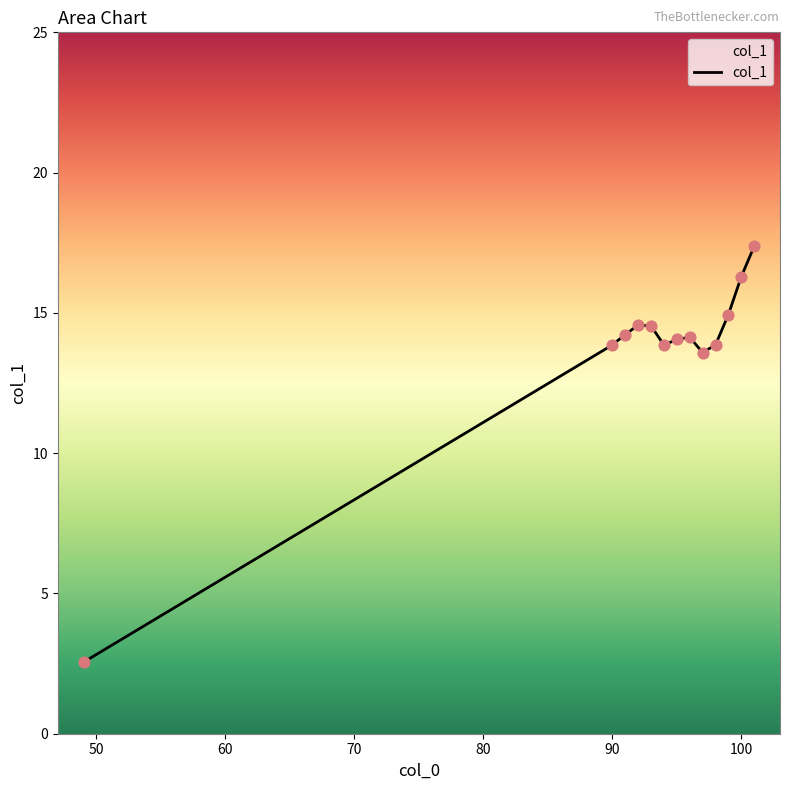

What is the smallest value displayed?

2.6